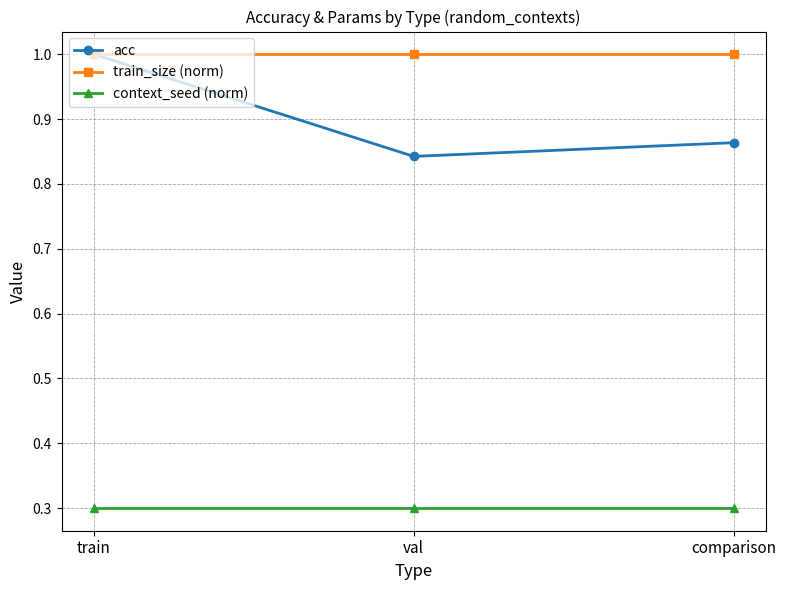

Is this an area chart (filled region under the line)?

No